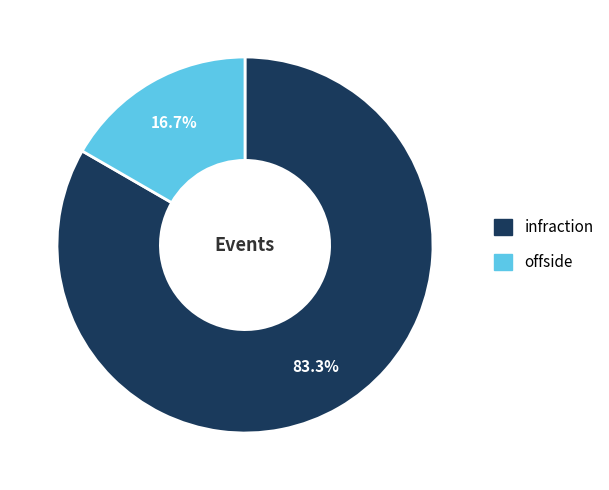

Do infraction and offside together represent more than half of the pie?

Yes